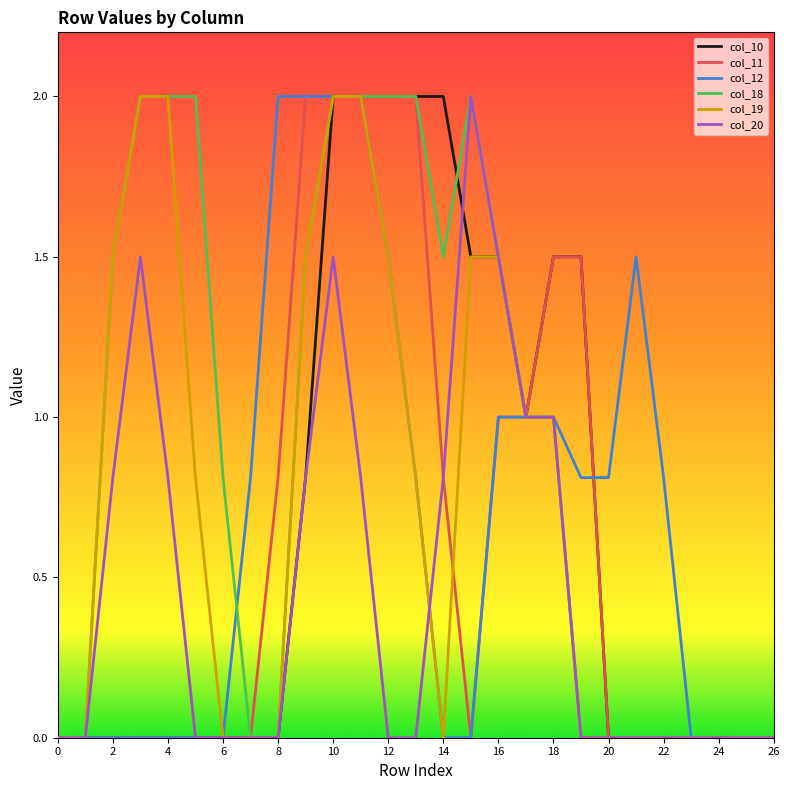

What is the maximum value for col_18?

2.0